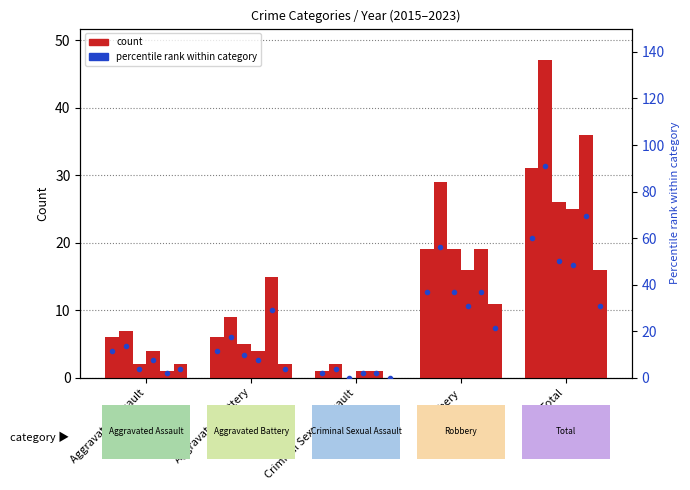

Is the value of 2017 at Total greater than the value of 2016 at Robbery?

No